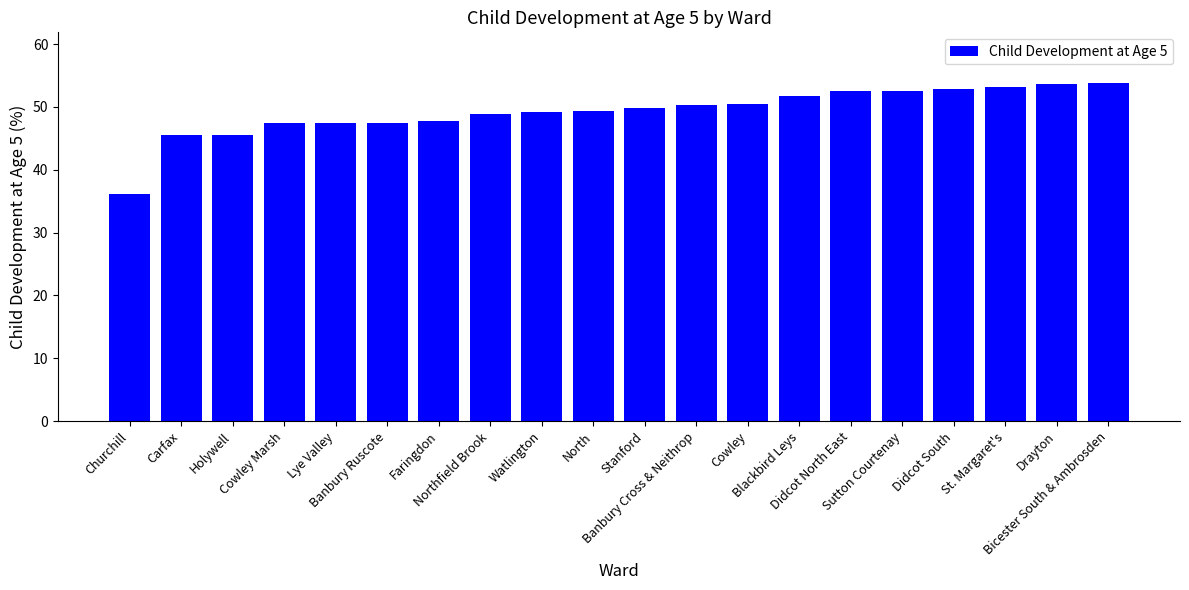

What is the average value?

49.3